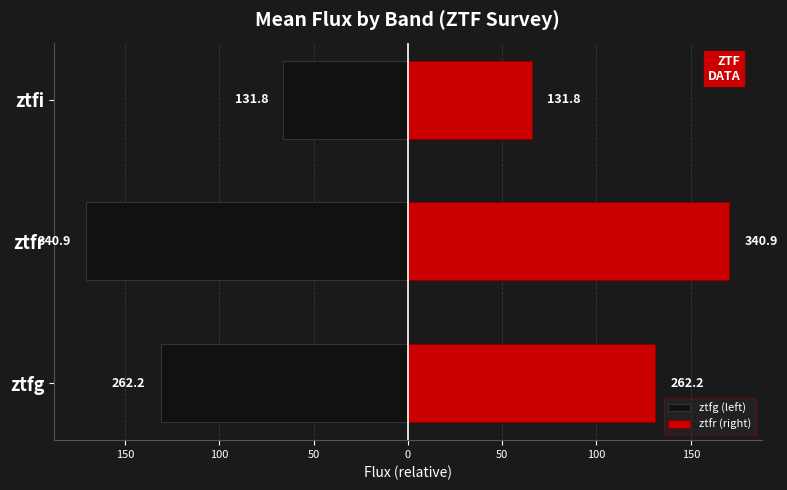

Rank the series at ztfg from lowest to highest value.

ztfg (left), ztfr (right)